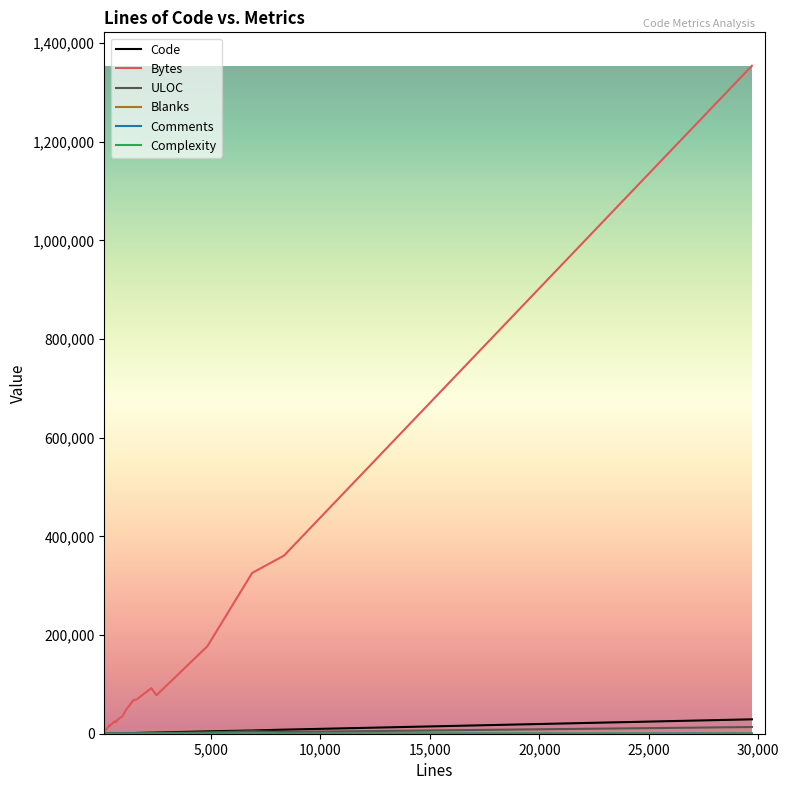

Which series has the largest total across all categories?

Bytes